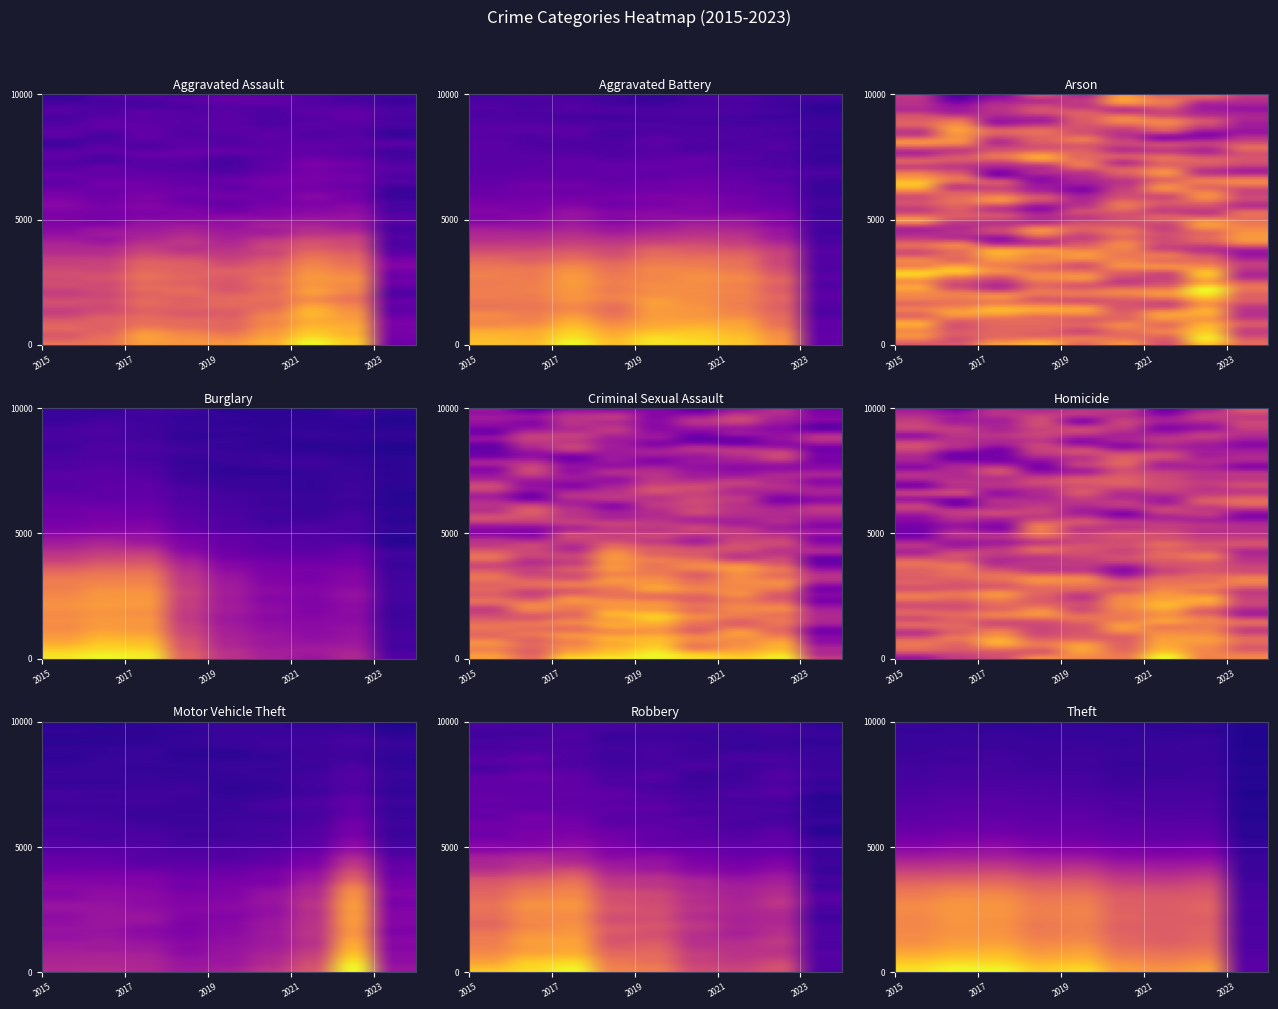

At how many categories does at least one series exceed 0?

9